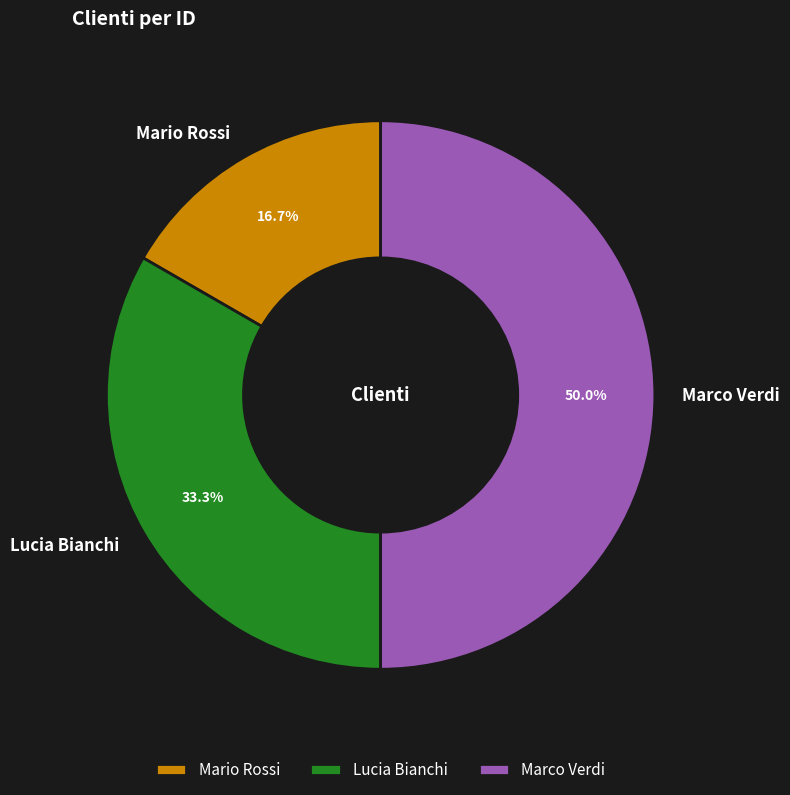

True or false: Lucia Bianchi accounts for 33% of the total.

True